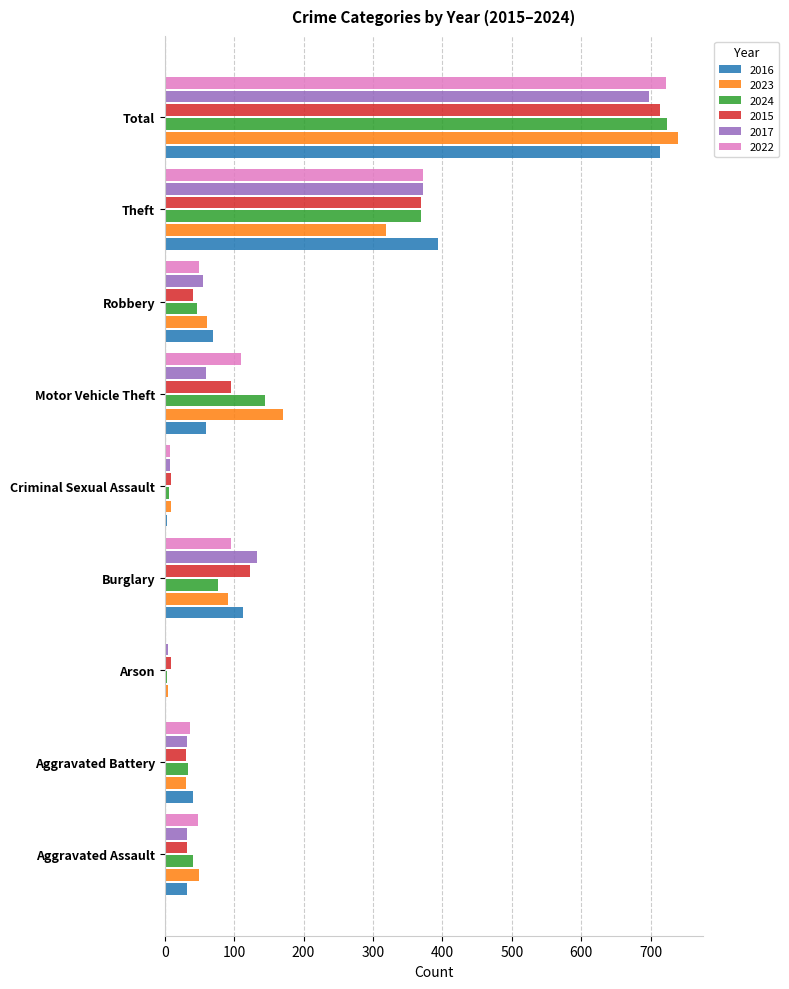

Is it true that 2022 equals 176 at Motor Vehicle Theft?

False